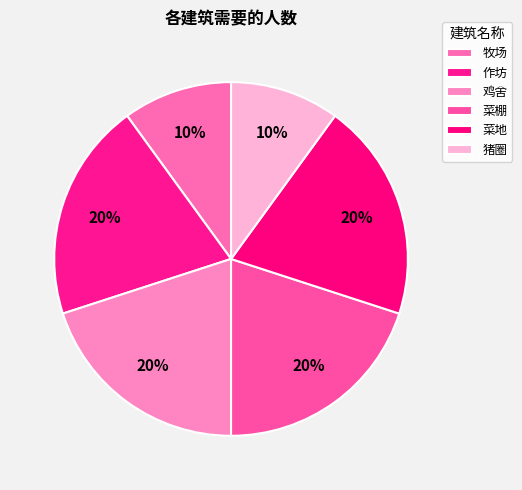

How many segments does this pie chart have?

6